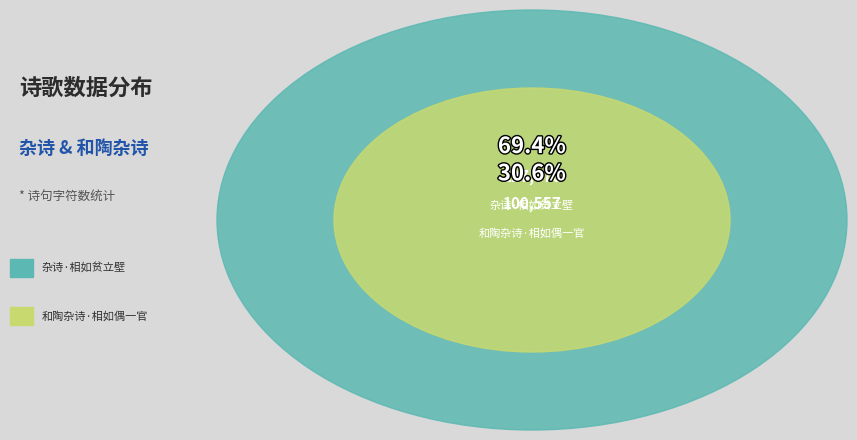

Does 和陶杂诗·相如偶一官 account for over 50% of the chart?

No